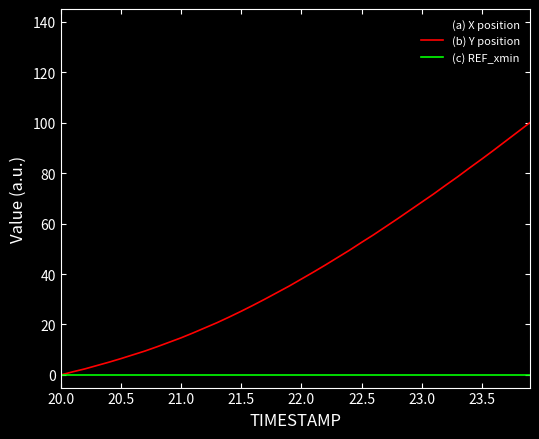

What is the greatest value displayed?

130.0